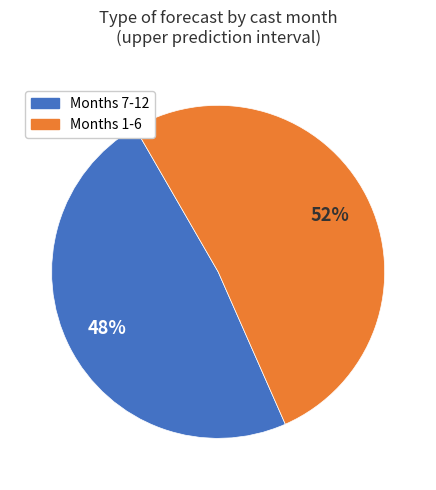

Is the sum of Months 7-12 and Months 1-6 greater than half?

Yes